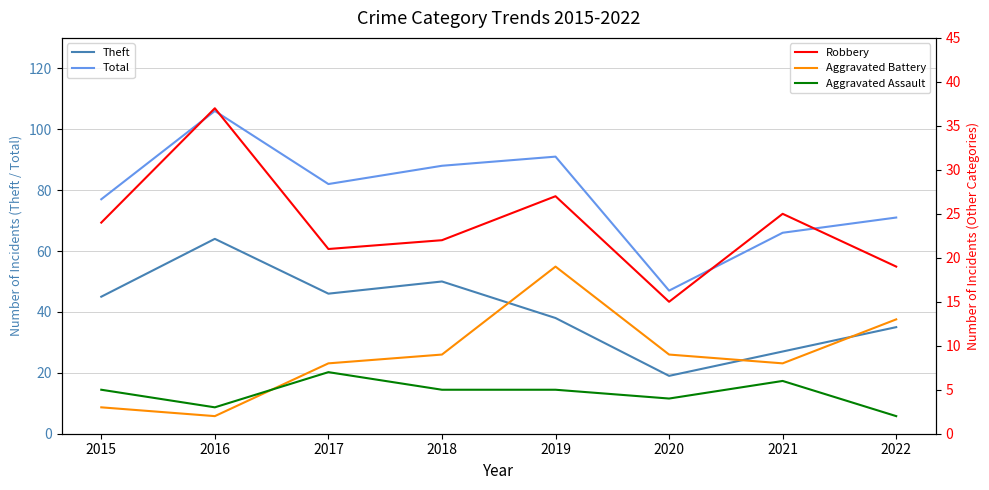

What is the maximum value for Robbery?

37